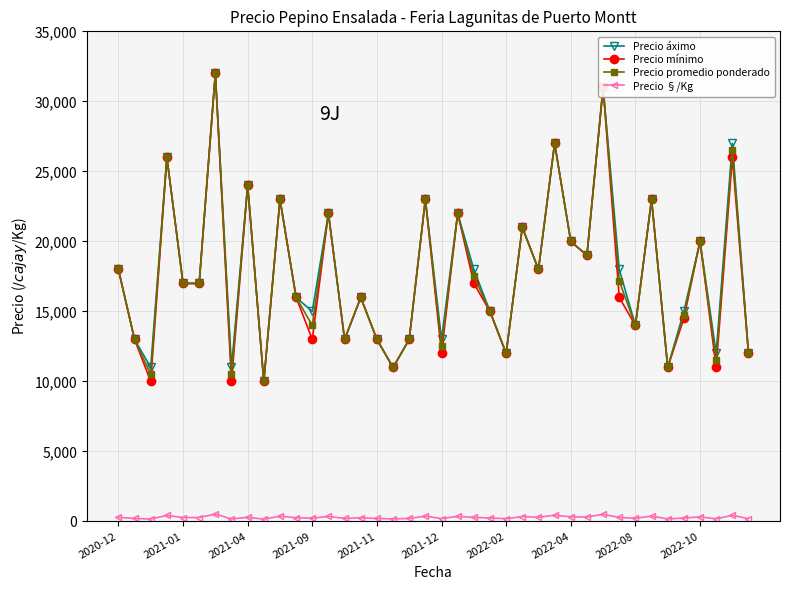

What is the sum of all Precio §/Kg values?

11683